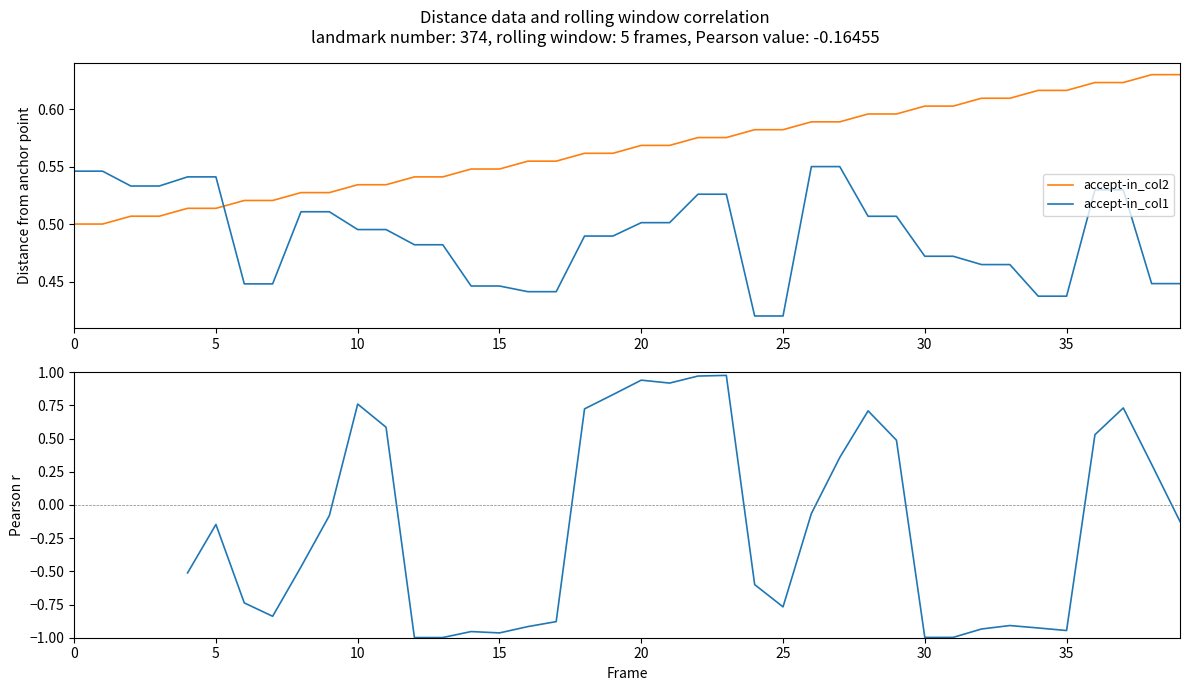

The accept-in_col2 series shows 0.4 at 30. True or false?

False